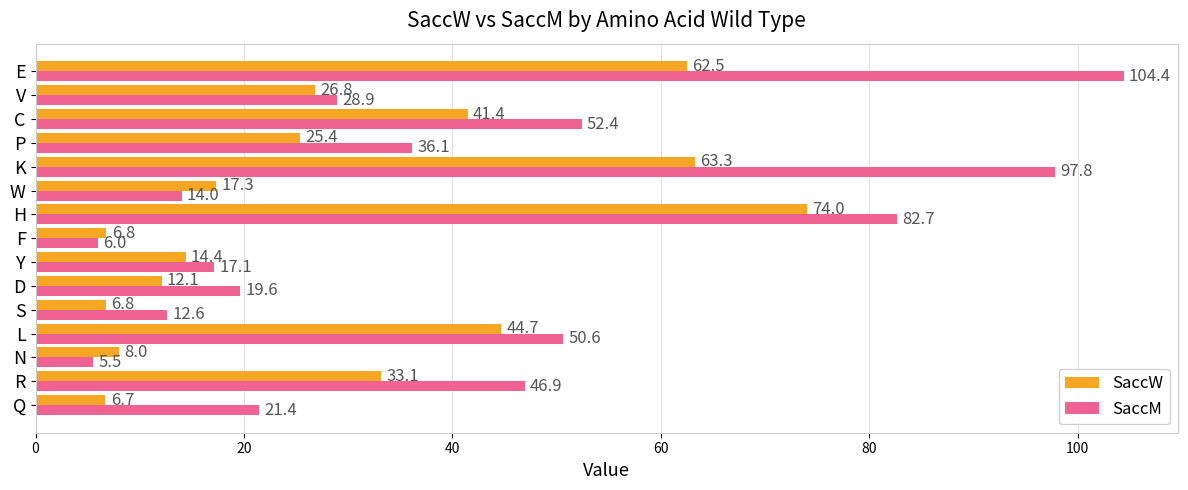

What is the difference between the maximum and second lowest values in the SaccM series?

98.4